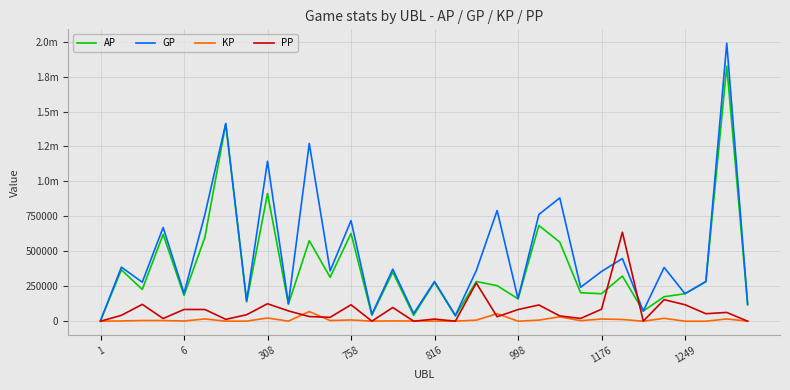

At how many categories does at least one series exceed 1830750?

1